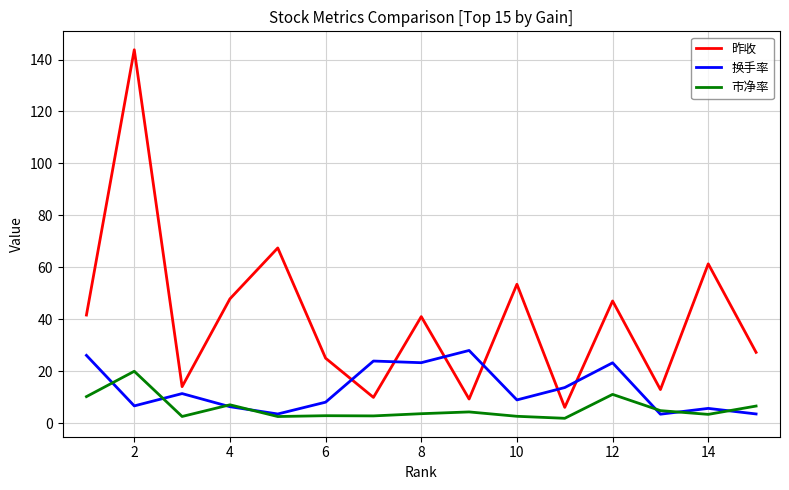

Which series has the largest total across all categories?

昨收